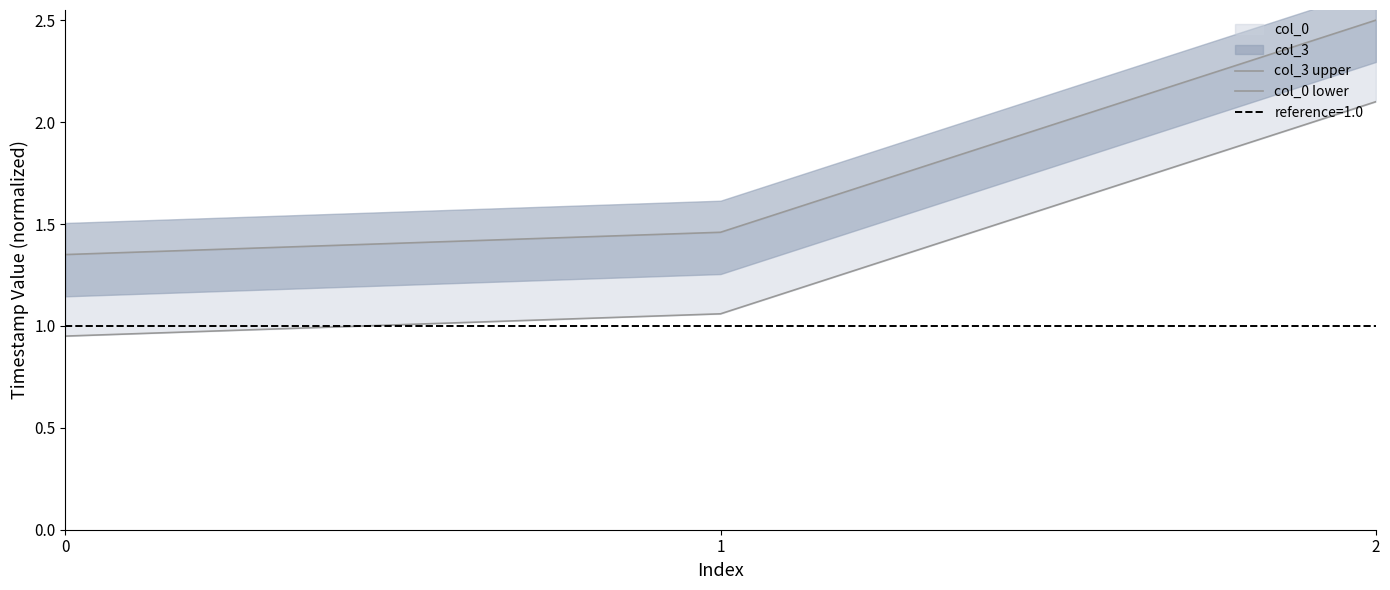

Reading left to right, what are all the values shown in this chart?

col_3 upper: 1.4	1.5	2.5
col_0 lower: 1.0	1.1	2.1